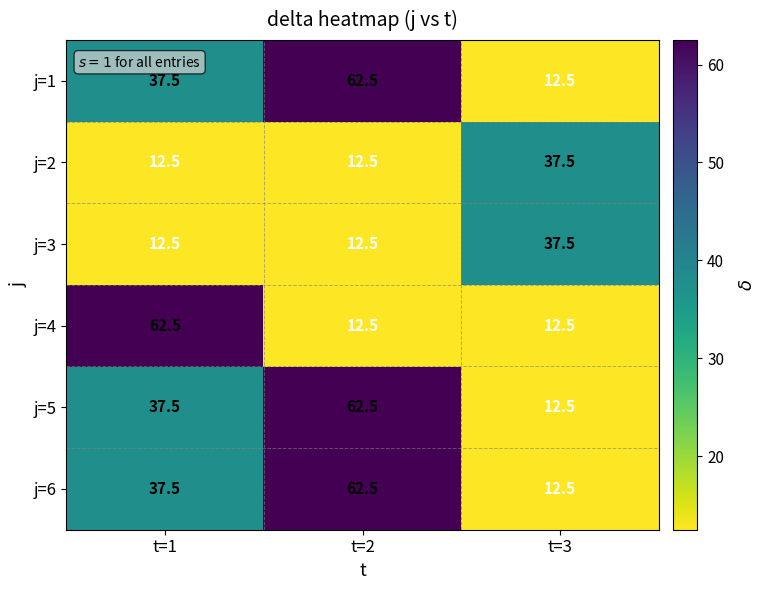

What is the total value across all series at t=2?

225.0